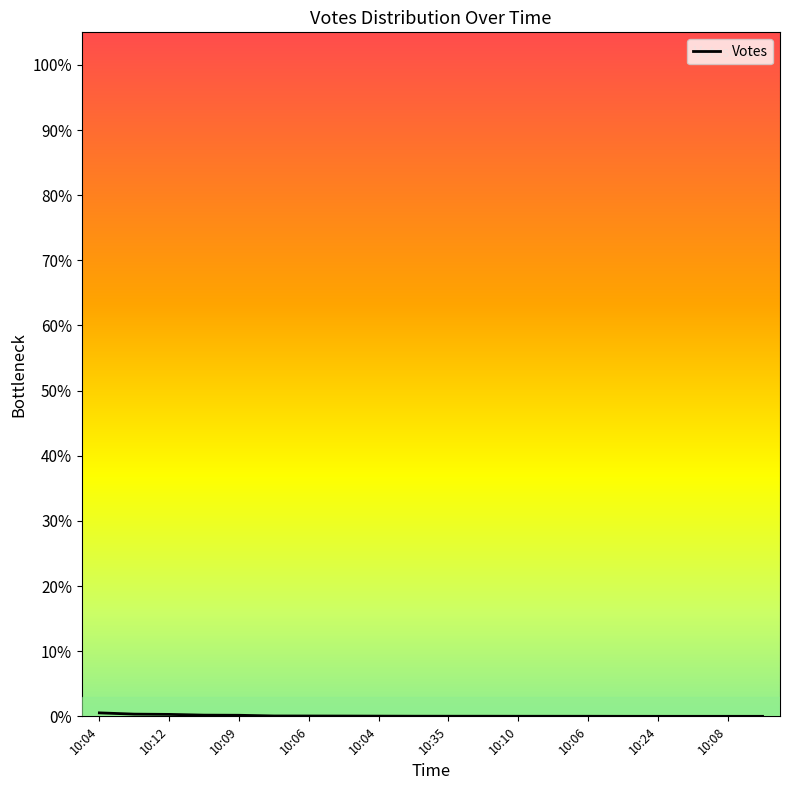

Does the chart display data point markers on the line(s)?

No